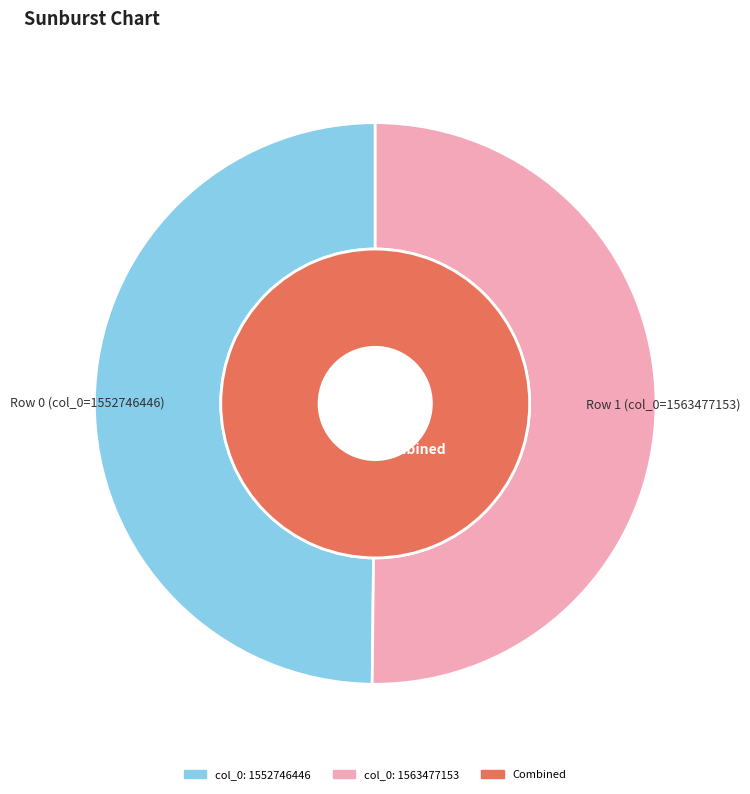

The 1552746446 slice represents 11% of the pie. True or false?

False